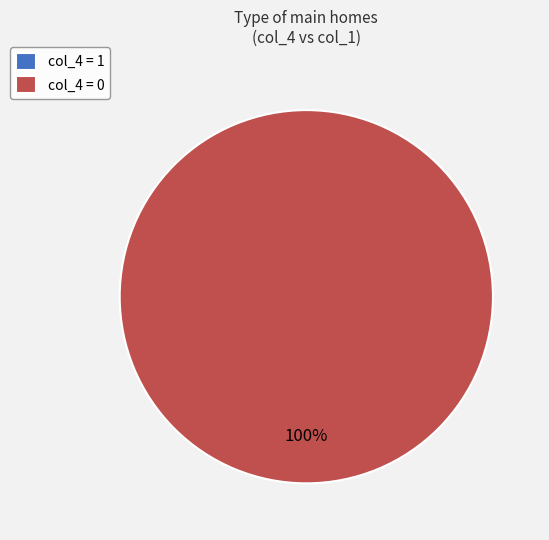

Is it true that 1 is 0% of the pie?

True